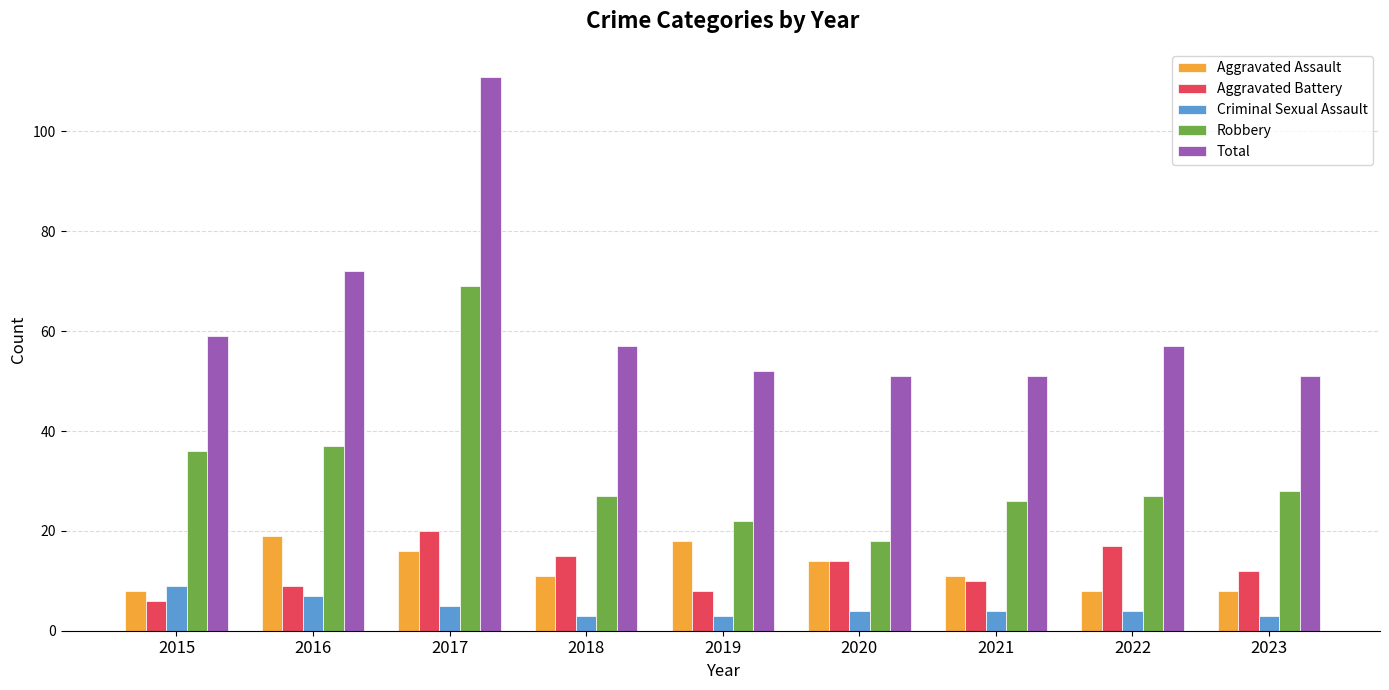

At which label is Aggravated Assault closest to 13?

2020